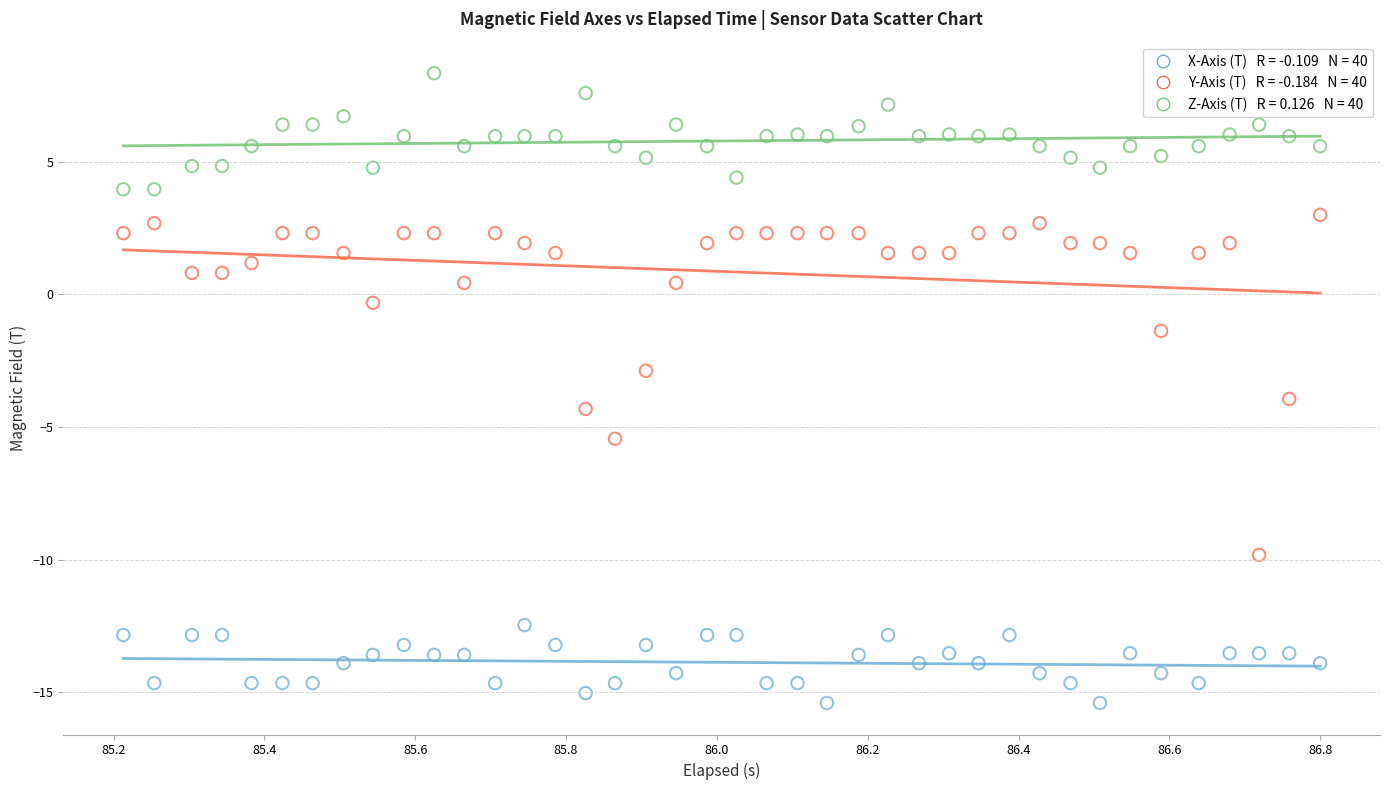

Across all data points, what is the range of Y values (max minus min)?

23.7